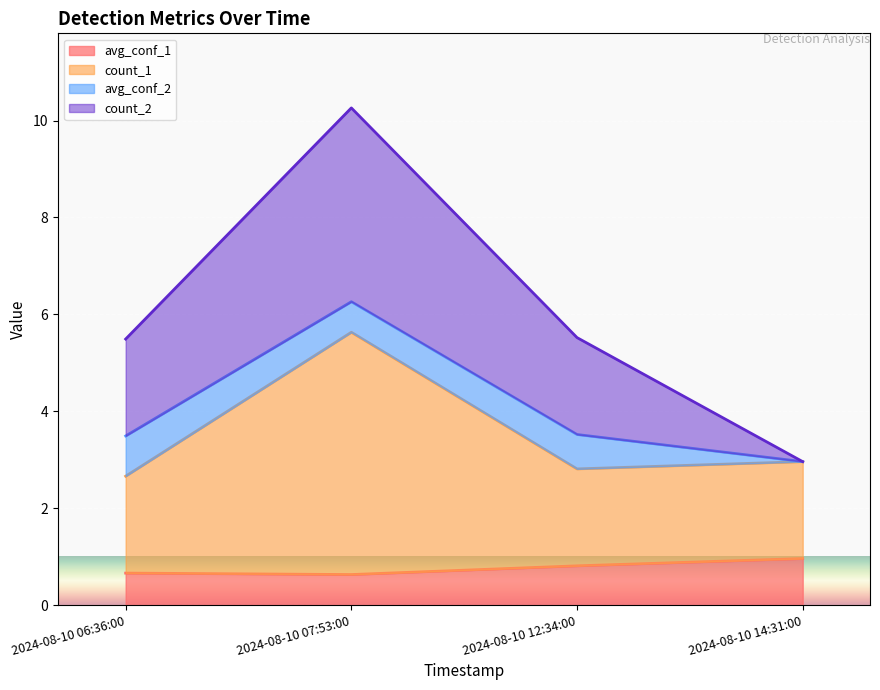

True or false: count_1 has more than 2 interior local peaks.

False